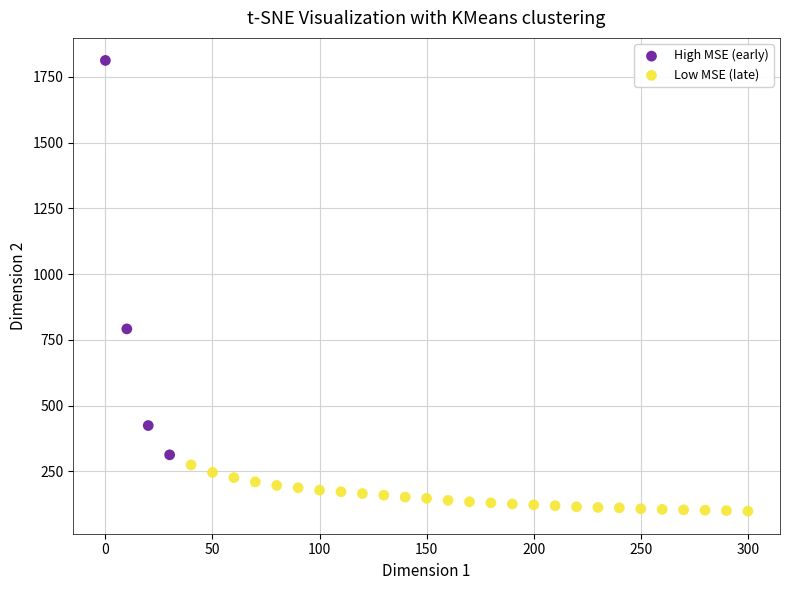

Which series contains the highest Y value?

High MSE (early)